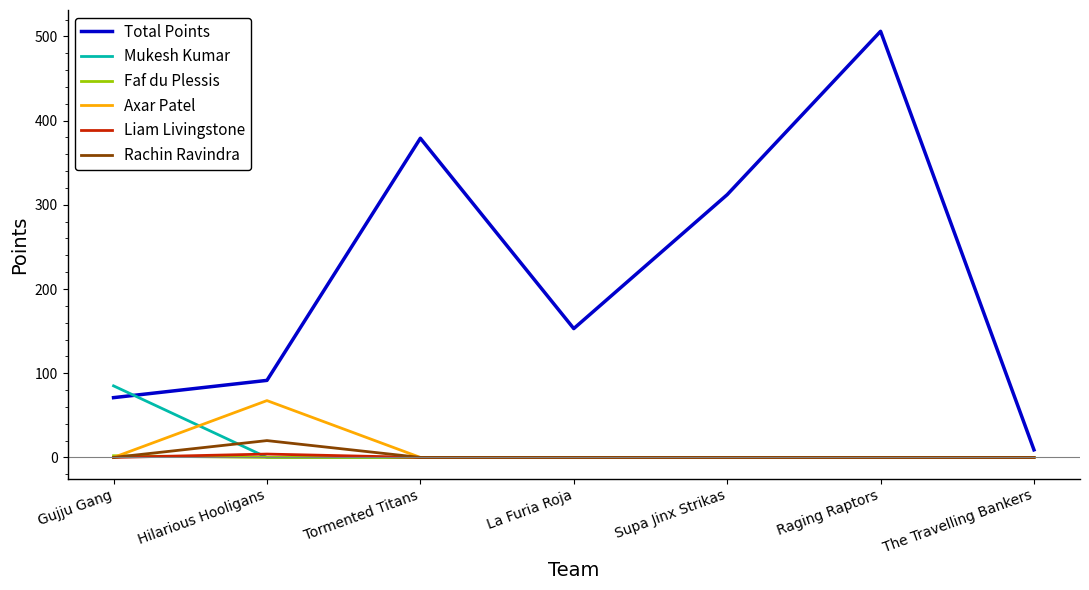

Which series has the largest total across all categories?

Total Points